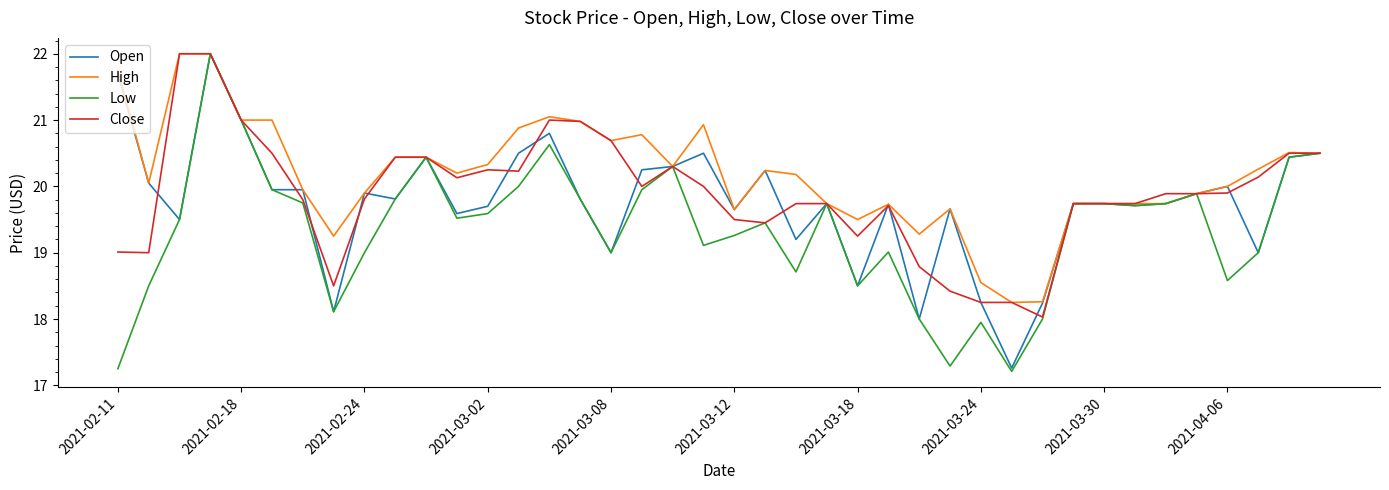

Count the number of data series in this chart.

4